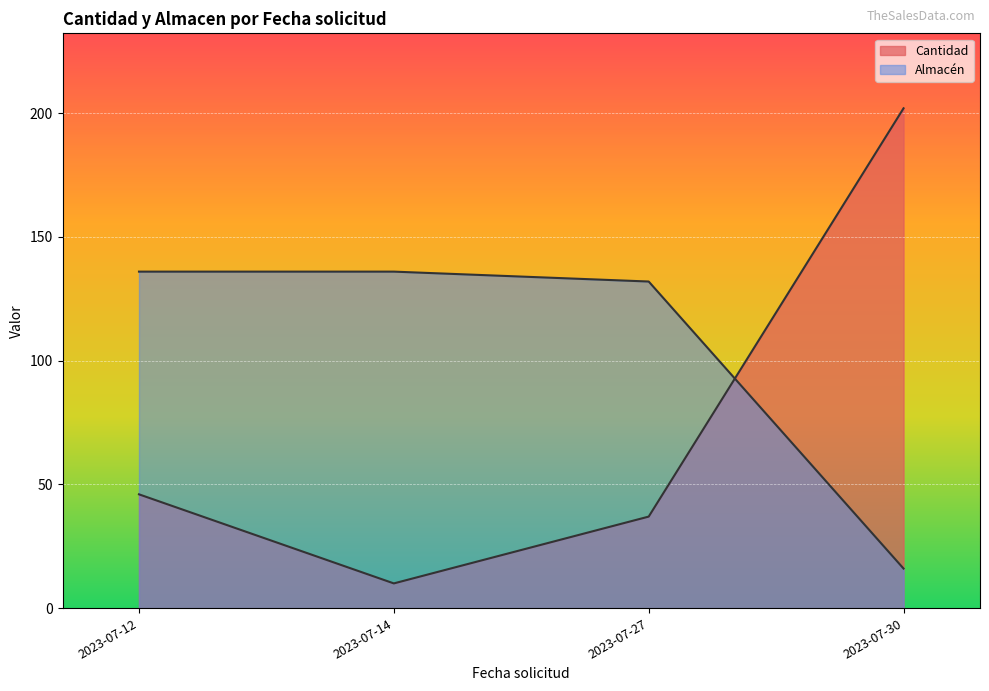

Where is Almacén nearest to the value 76?

2023-07-27